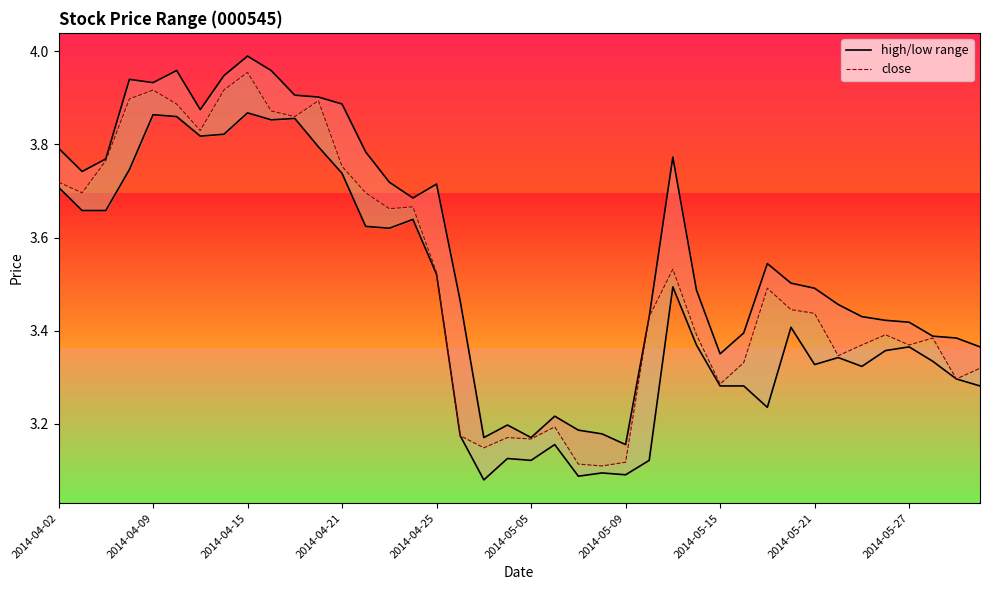

True or false: high has more than 0 interior local peaks.

True